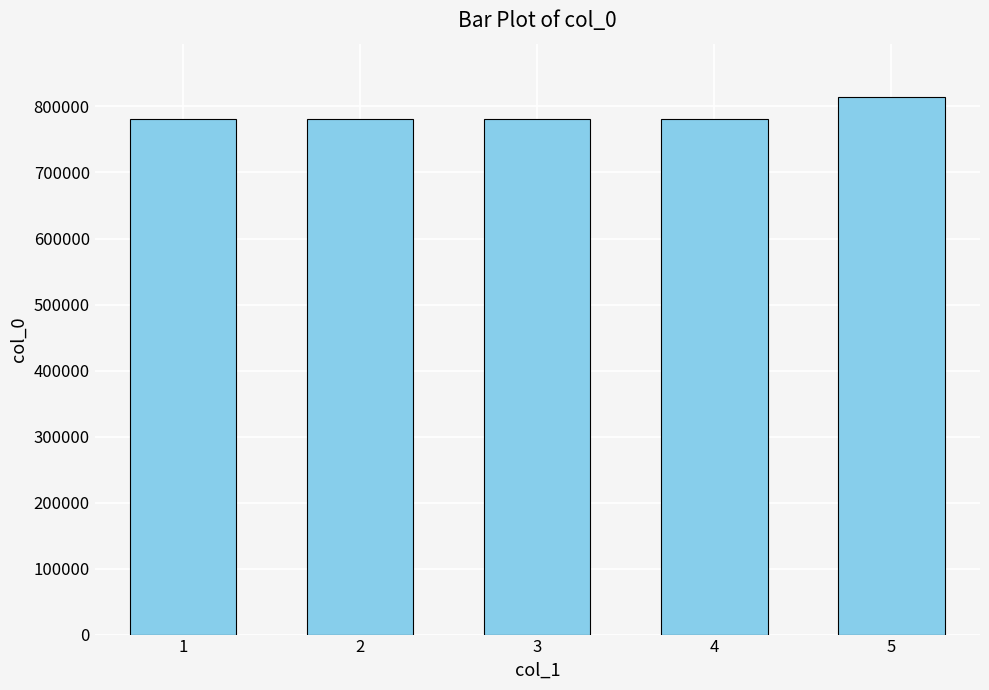

What is the change in value from 1 to 5?

+32571